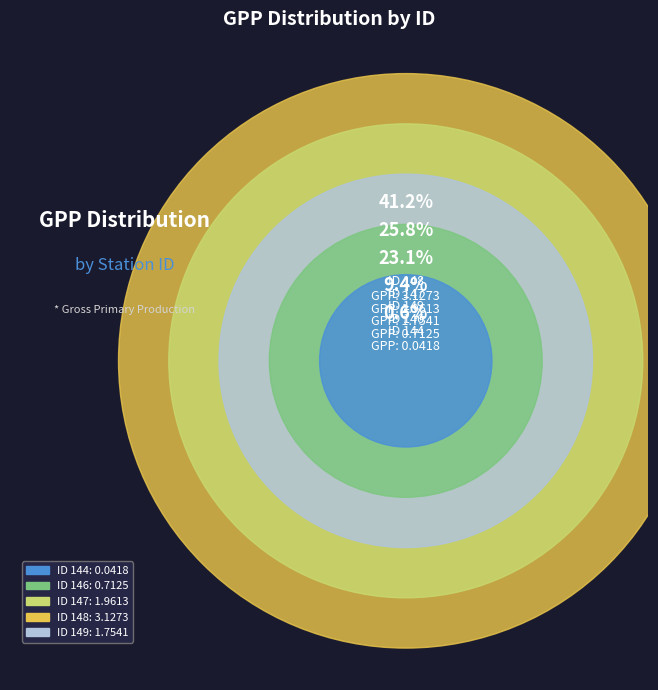

To the nearest percent, what portion does 149 represent?

23%